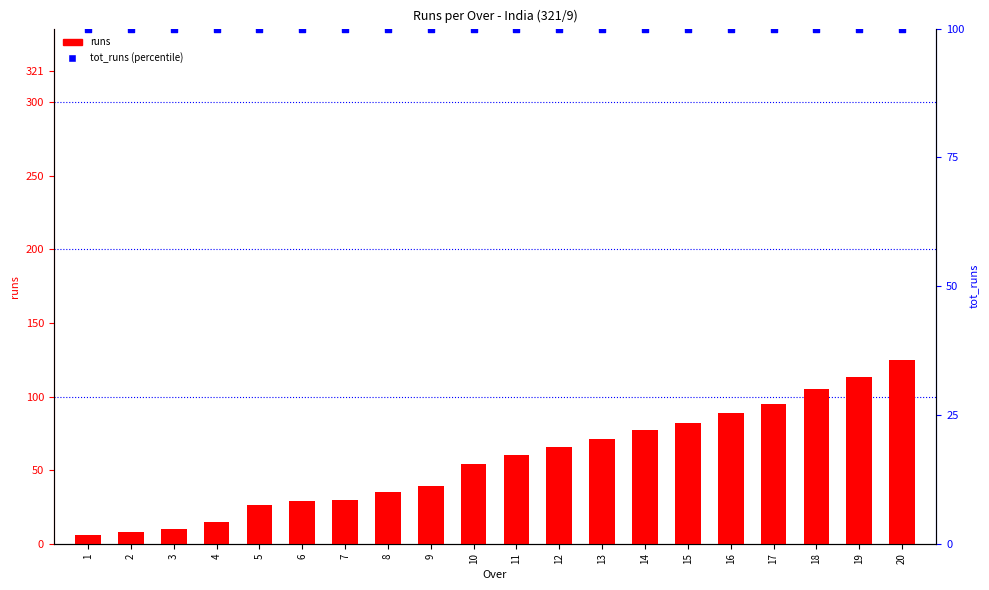

What are all the series names shown in the legend?

runs, tot_runs (percentile)